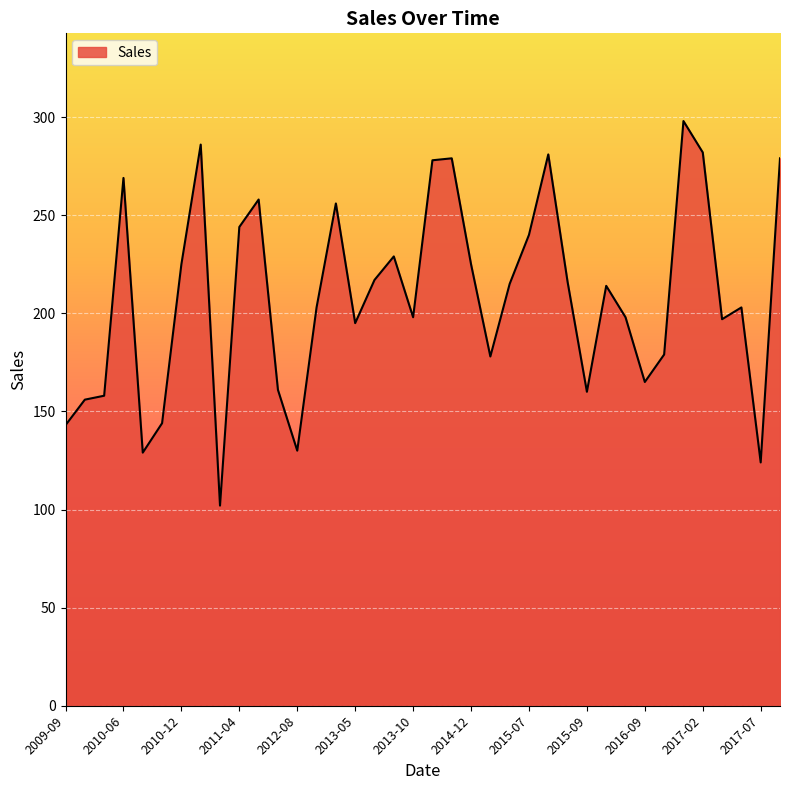

What is the difference between the maximum and minimum values?

196